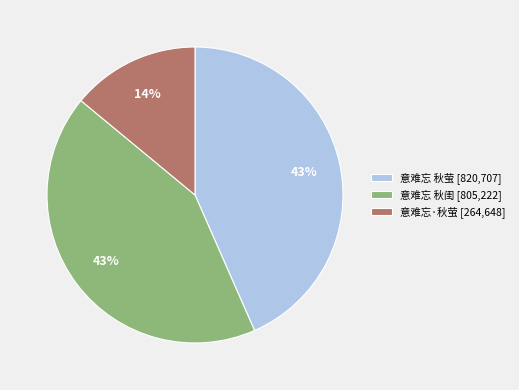

To the nearest percent, what portion does 意难忘·秋萤 represent?

14%